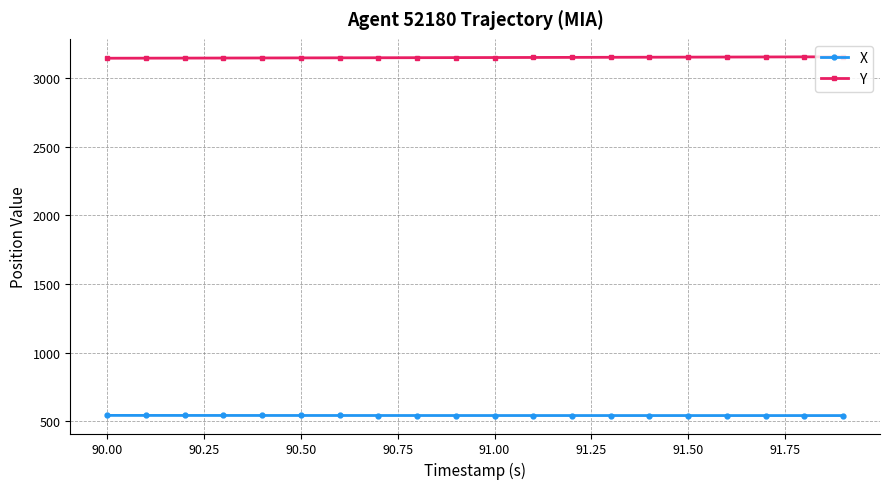

List the series in order of their overall mean, highest first.

Y, X